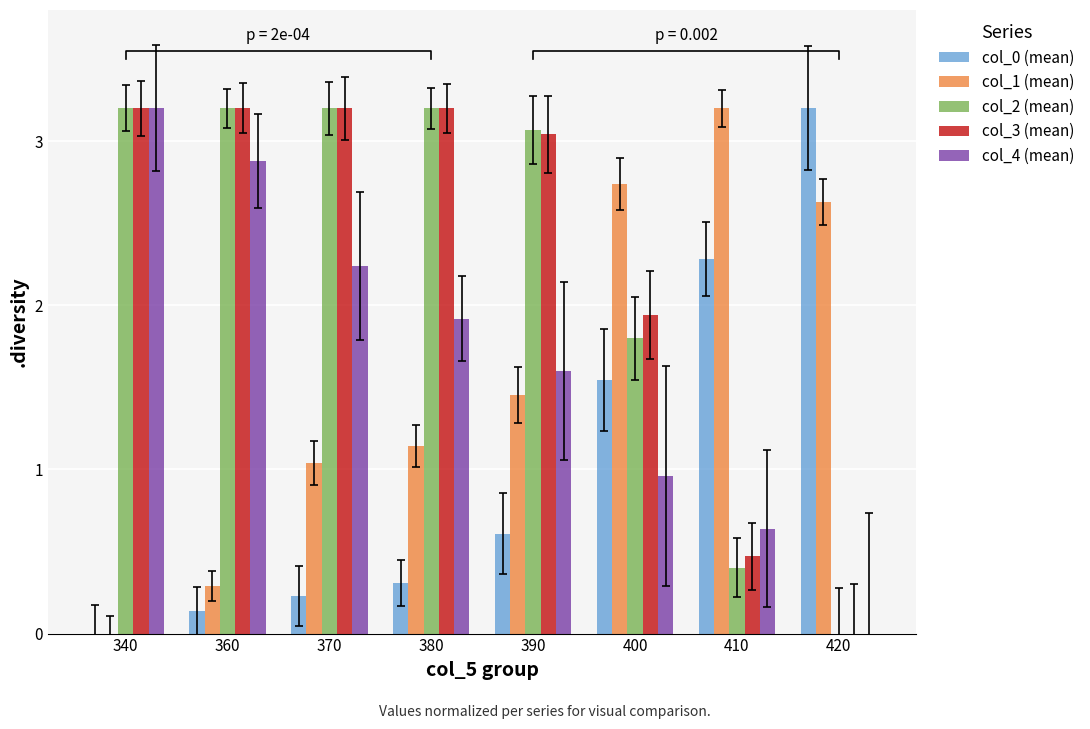

Which series has the largest total across all categories?

col_3 (mean)